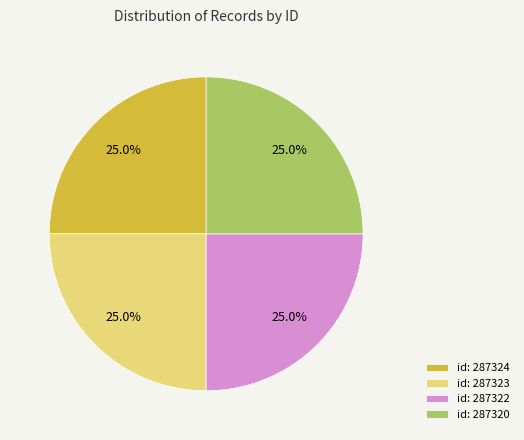

Does any single category account for the majority?

No